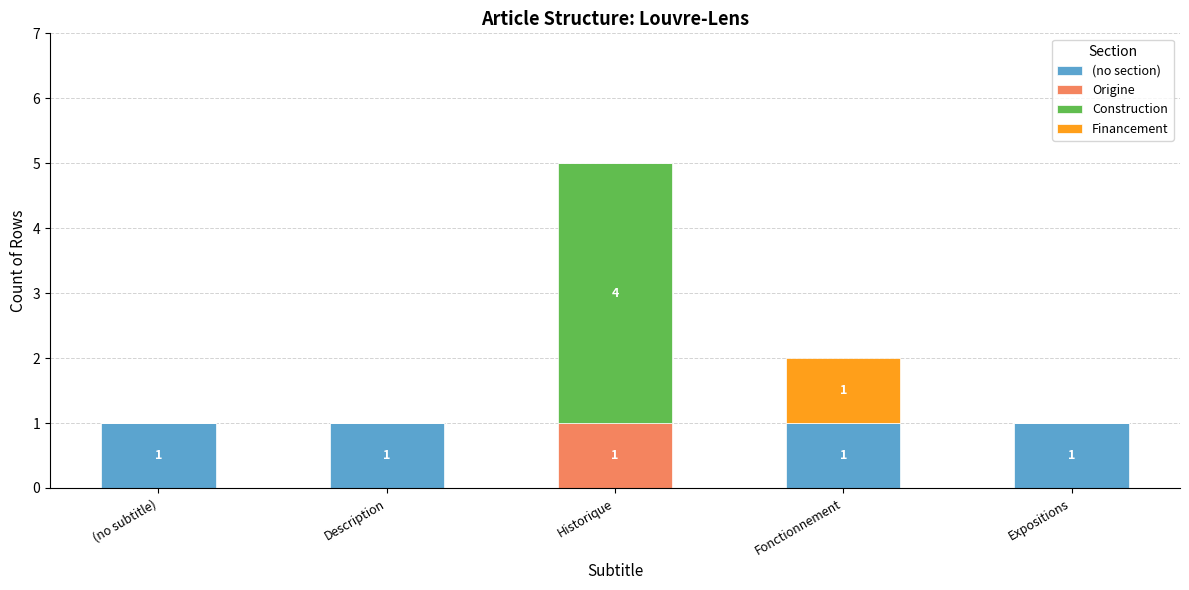

Is it true that (no section) equals 0 at Historique?

True